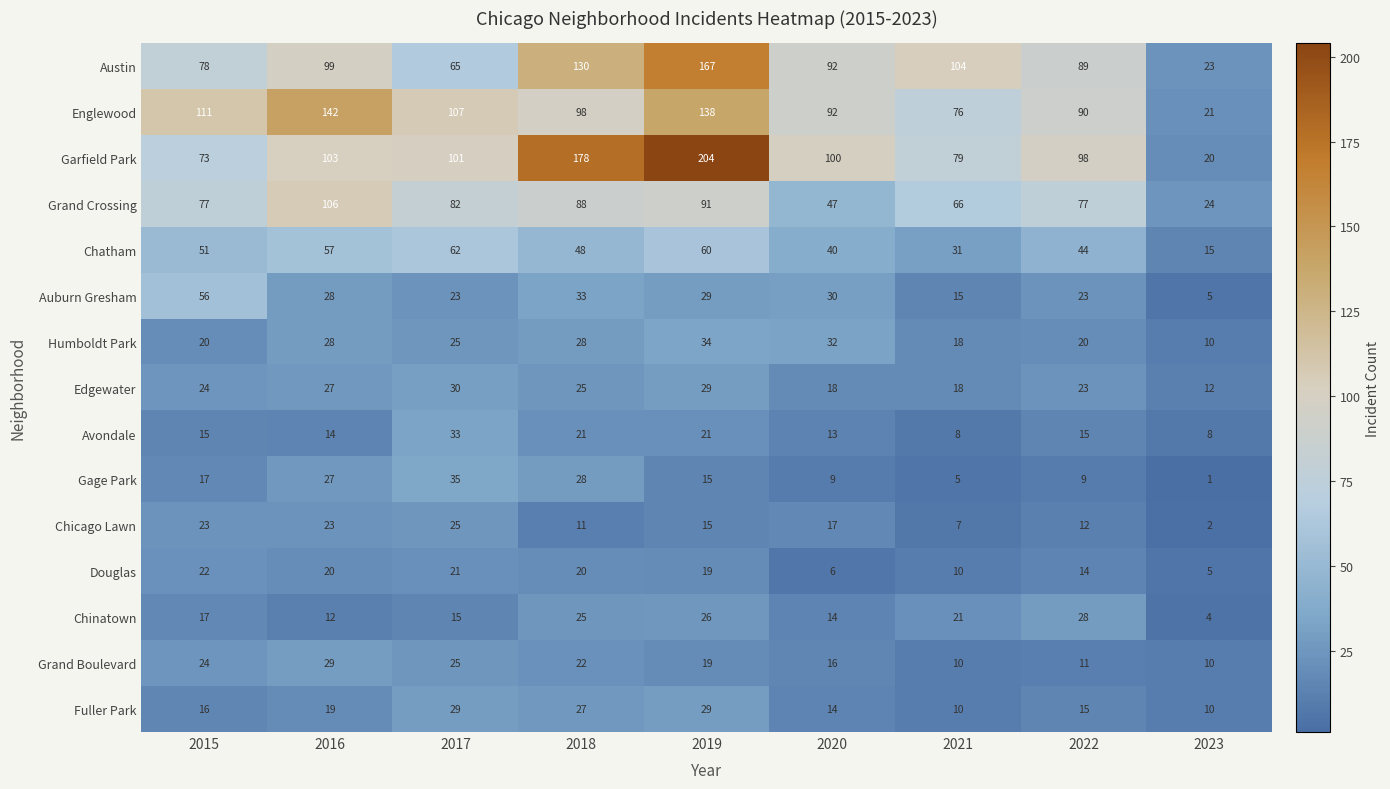

List the labels in order of Austin value, smallest first.

2023, 2017, 2015, 2022, 2020, 2016, 2021, 2018, 2019